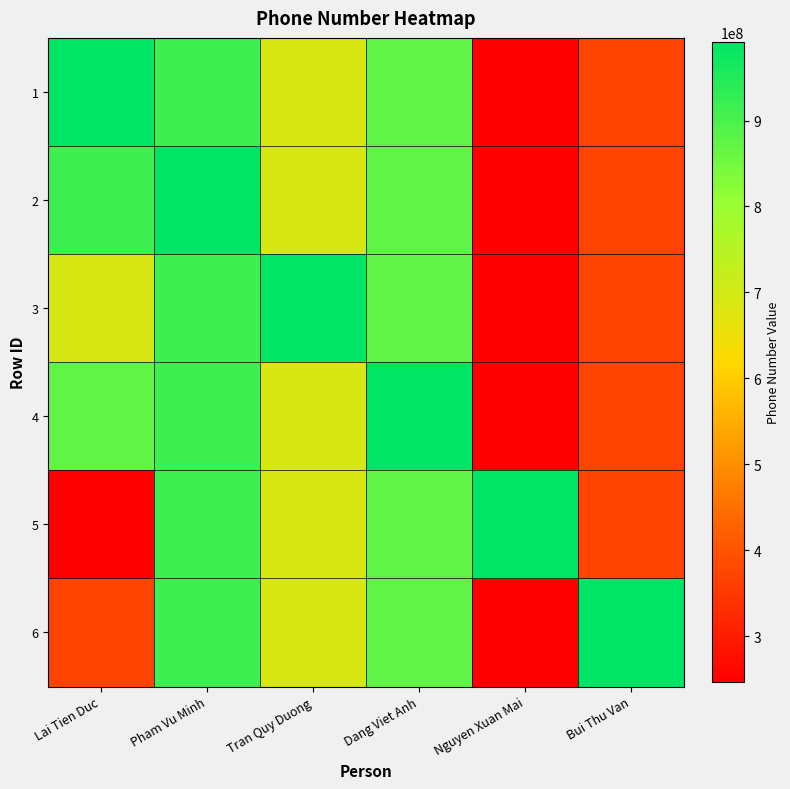

What is the minimum value shown in the chart?

246293844